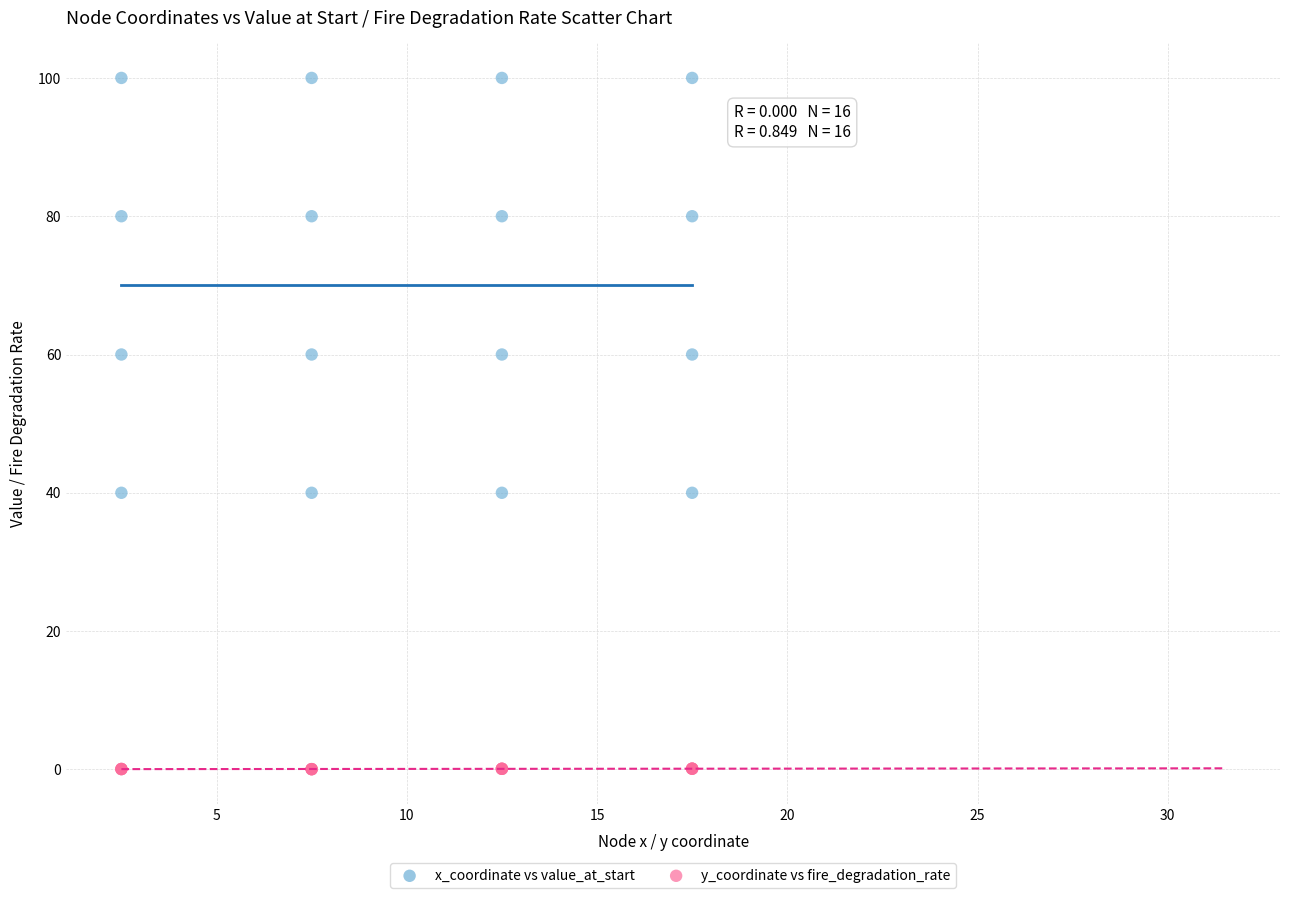

What are all the series names shown in the legend?

x_coordinate vs value_at_start, y_coordinate vs fire_degradation_rate